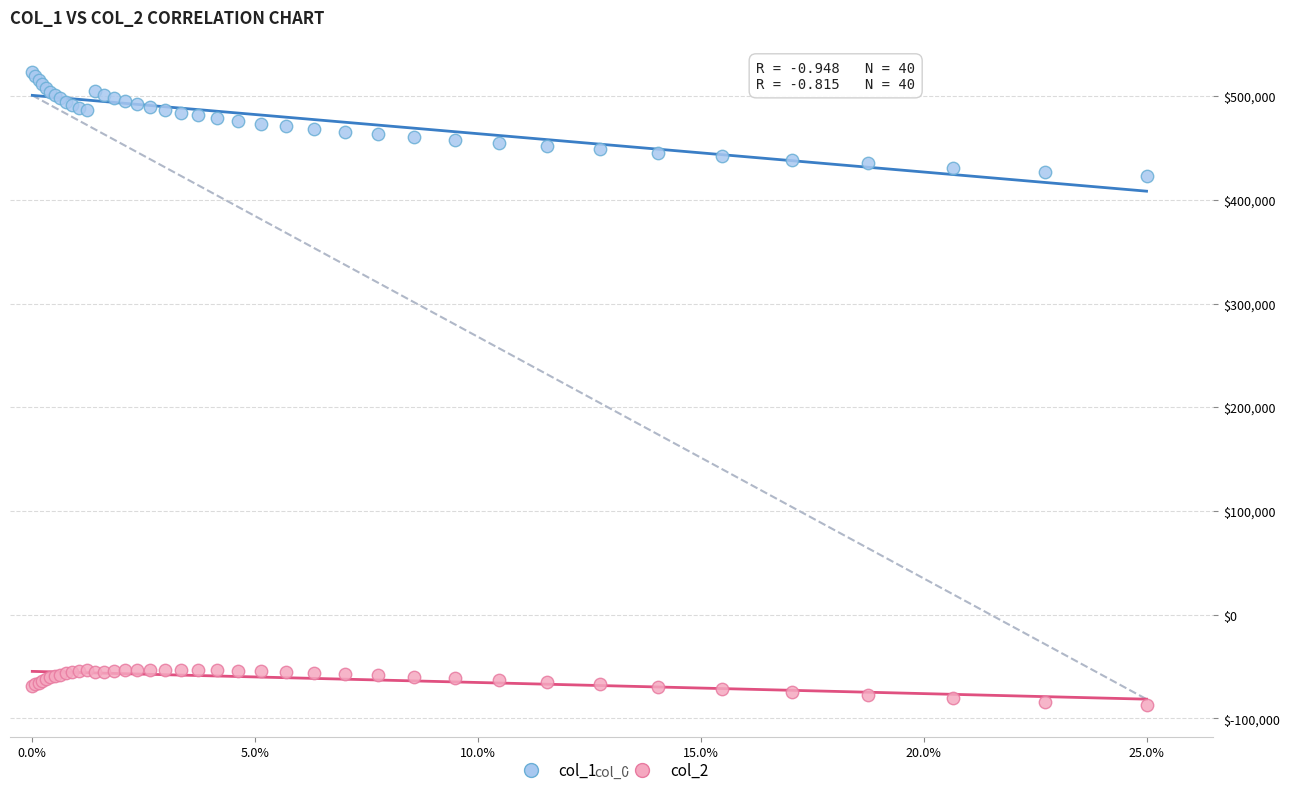

Which series has the widest spread of Y values?

col_1